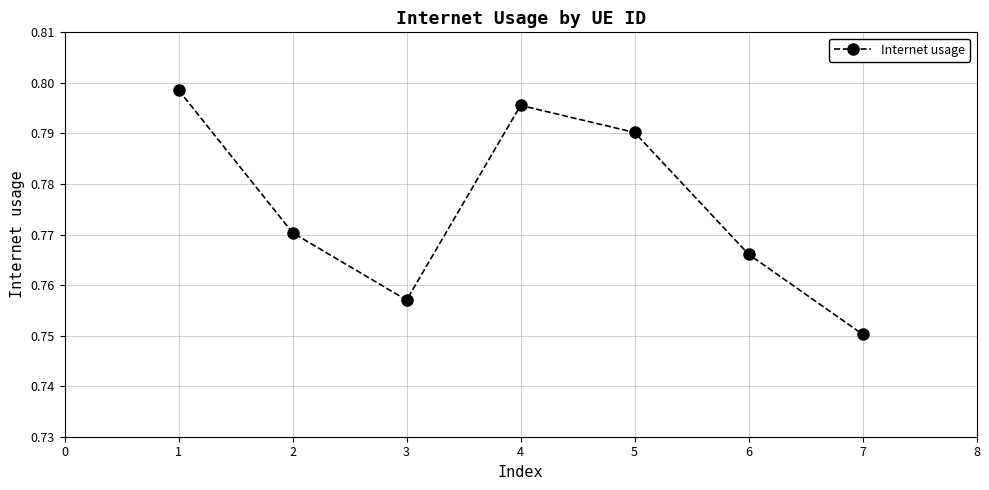

Which category has the lowest value across all series?

7